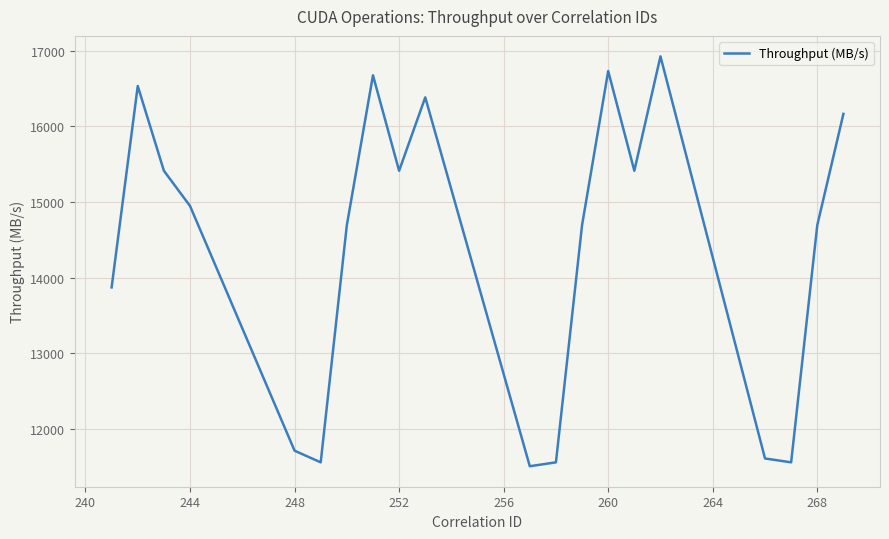

How many interior local valleys (lower than both neighbors) does the data have?

5